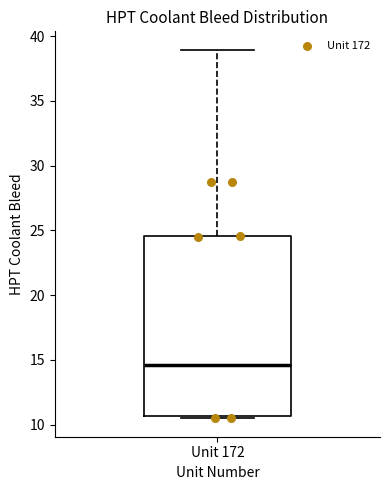

Read this box plot against the y-axis: the position of the median line, the range covered by the box, and the ends of both whiskers. The values are not printed on the chart, so give them approximately, as read against the axis.

median 14.5, box 10.5 to 24.5, whiskers 10.5 (just below the box's lower edge) to 39.0